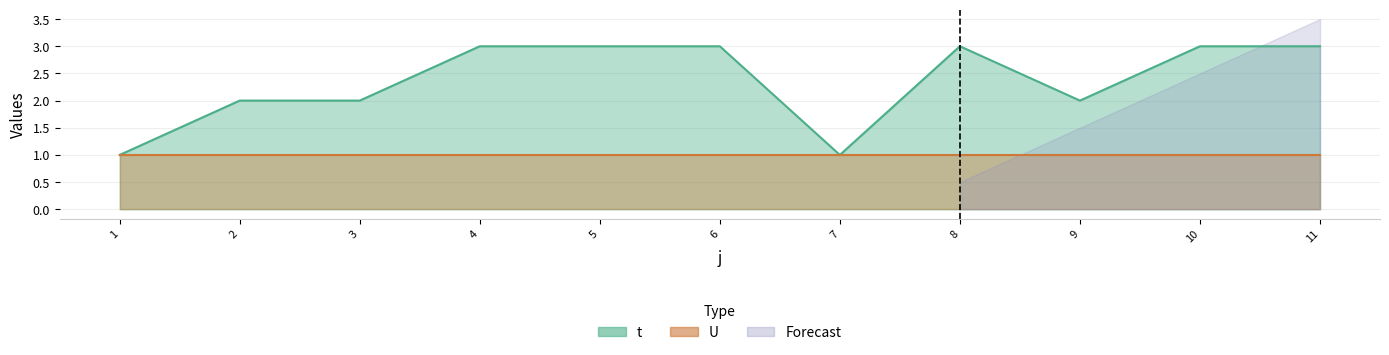

Reading left to right, list all the values displayed in this chart.

1=1	2=2	3=2	4=3	5=3	6=3	7=1	8=3	9=2	10=3	11=3